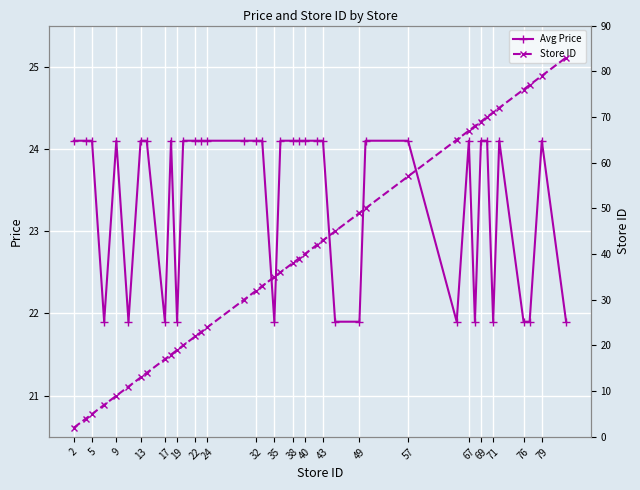

How many values in the Store ID series exceed 38?

19